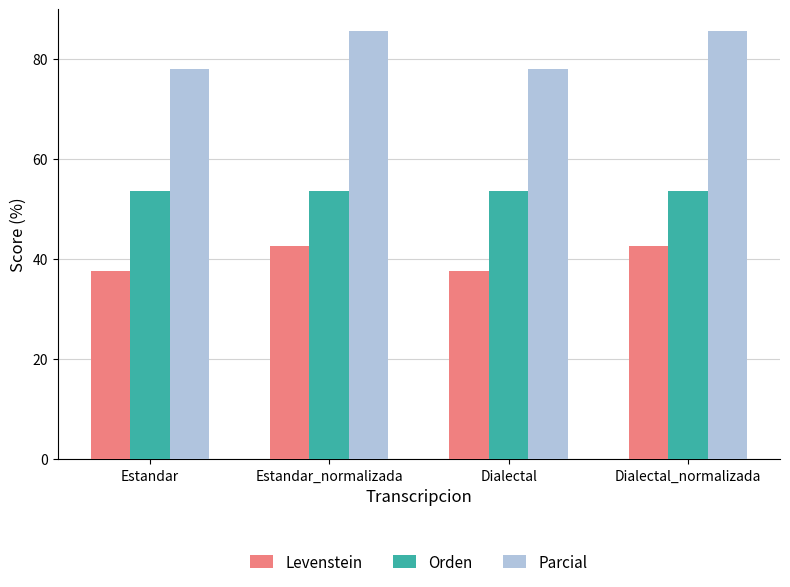

List the series in order of their peak value, highest first.

Parcial, Orden, Levenstein